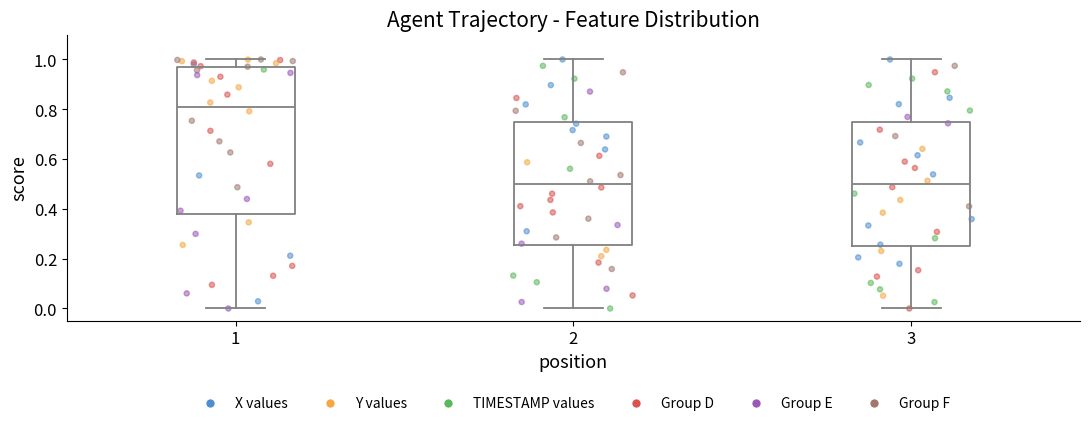

Reading left to right, transcribe this box plot: for each box, give where its median line is, the range the box spans, and where its two whiskers end, as read against the y-axis. The values are not printed on the chart, so give them approximately, as read against the axis.

1: median 0.80, box 0.38 to 0.98, whiskers 0.00 to 1.00
2: median 0.50, box 0.26 to 0.74, whiskers 0.00 to 1.00
3: median 0.50, box 0.26 to 0.76, whiskers 0.00 to 1.00